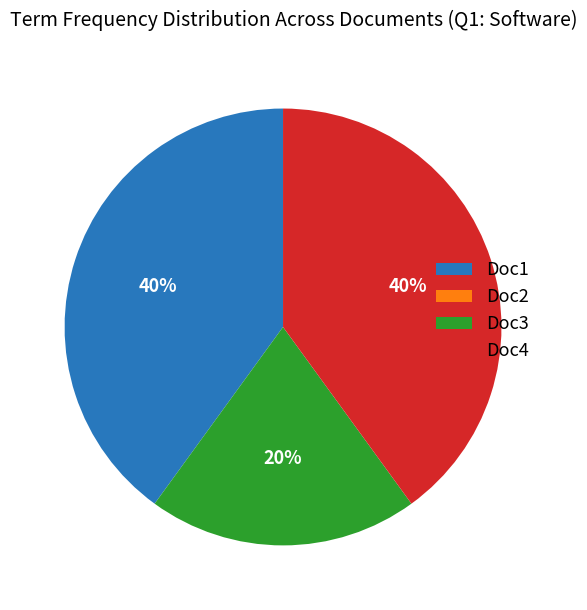

To the nearest percent, what is the difference between the largest and smallest slice percentages?

40%